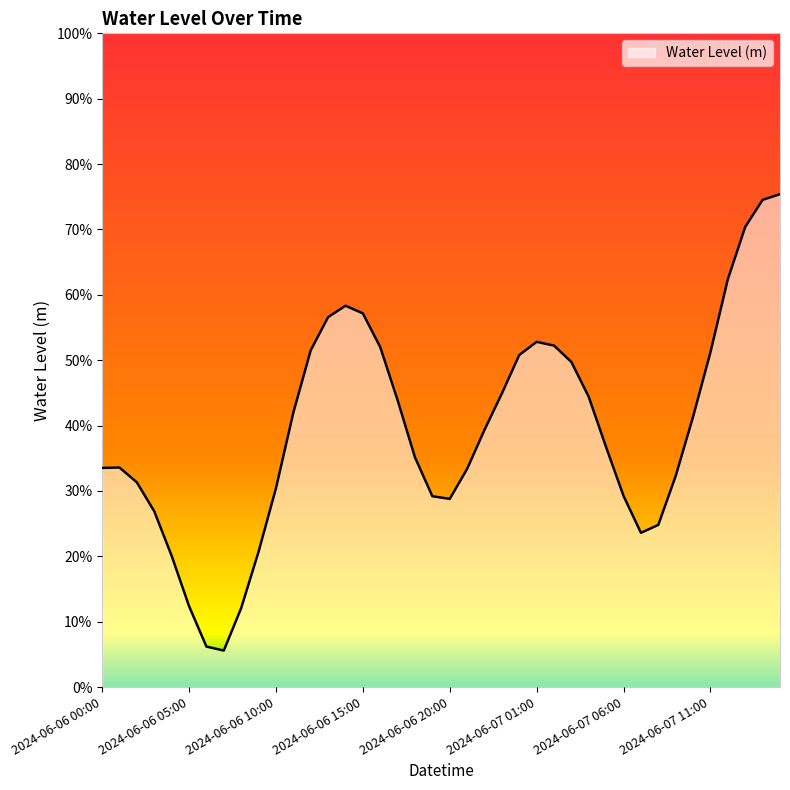

How many points are lower than both their immediate neighbors (excluding endpoints)?

3